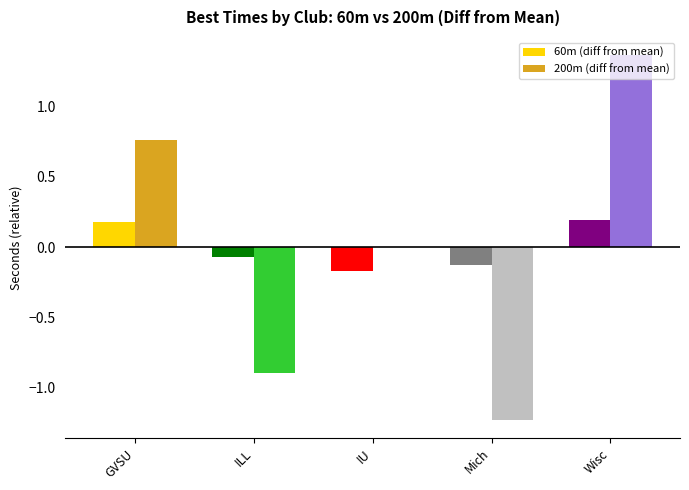

Which series changed the most between GVSU and Mich?

200m (diff from mean)